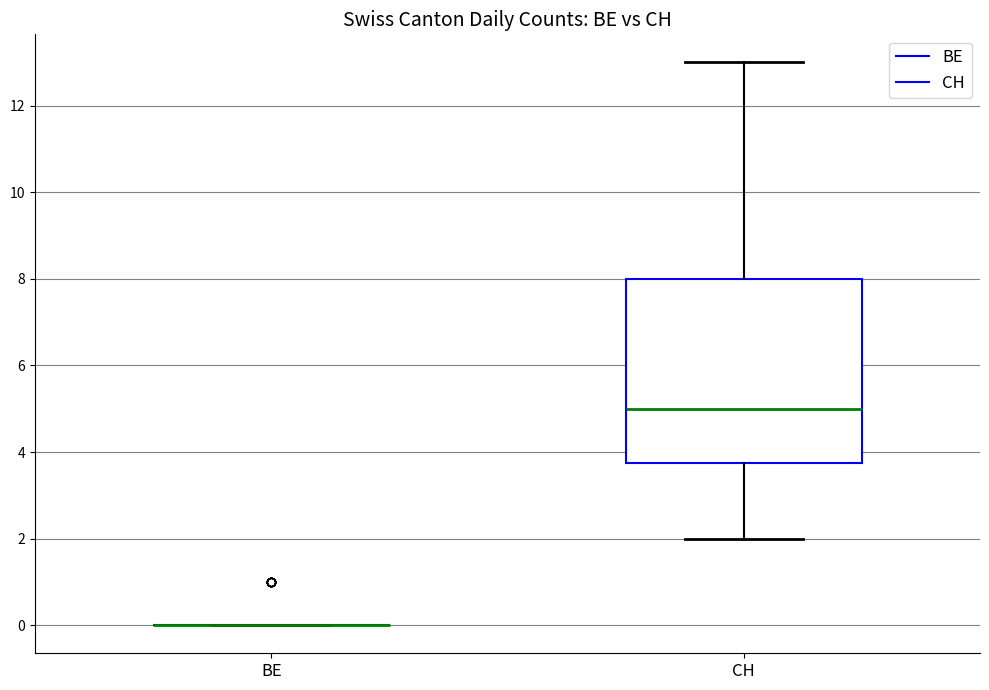

Comparing the boxes themselves (not the whiskers), which one is the tallest?

CH